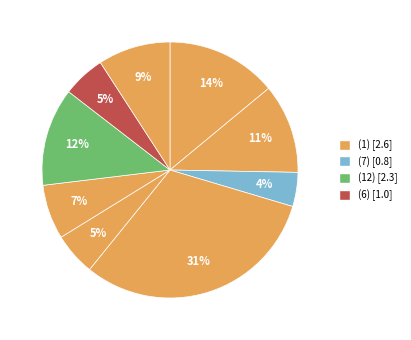

How many segments does this pie chart have?

9